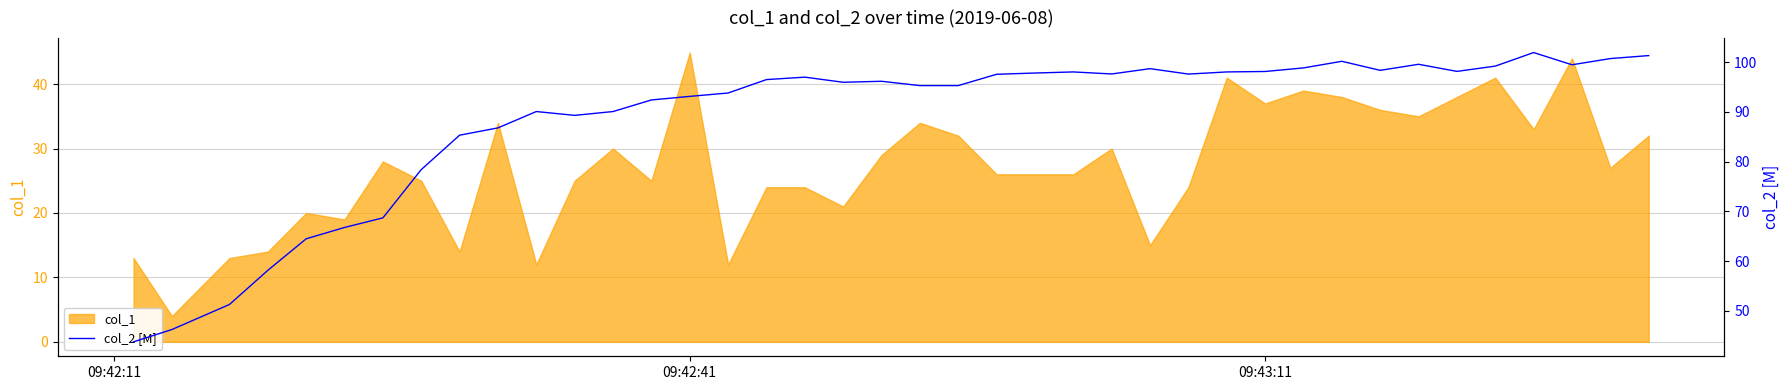

What is the maximum value for col_1?

44.9